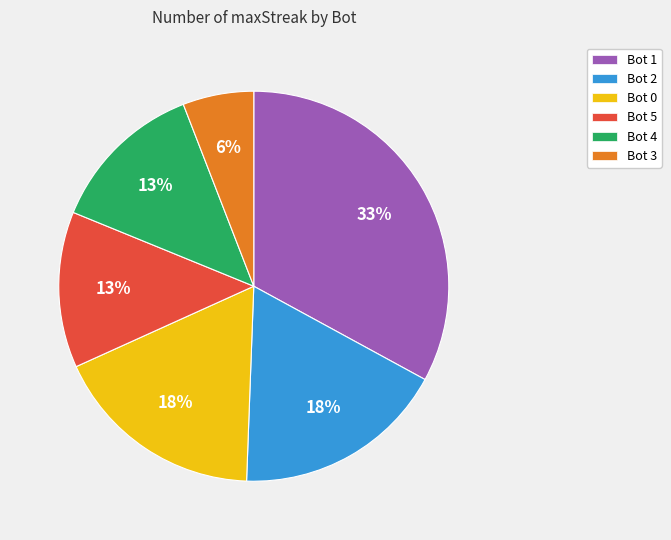

To the nearest percent, what is the difference between the largest and smallest slice percentages?

27%